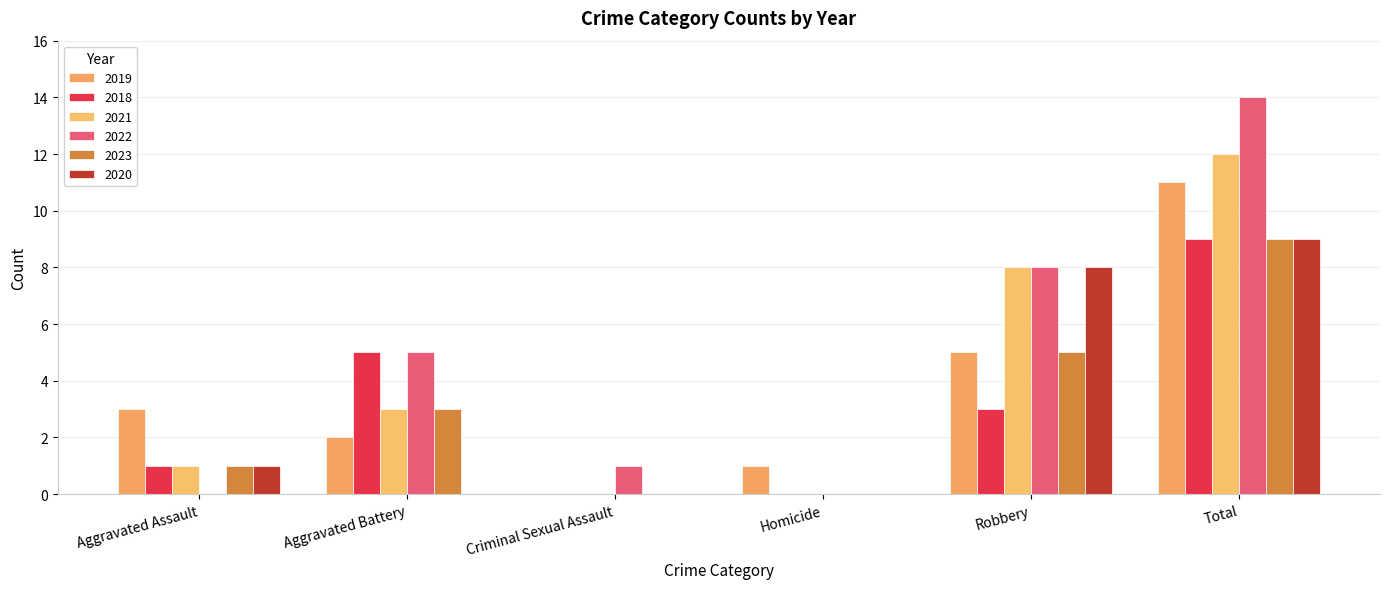

At which category does the chart reach its minimum across all series?

Criminal Sexual Assault